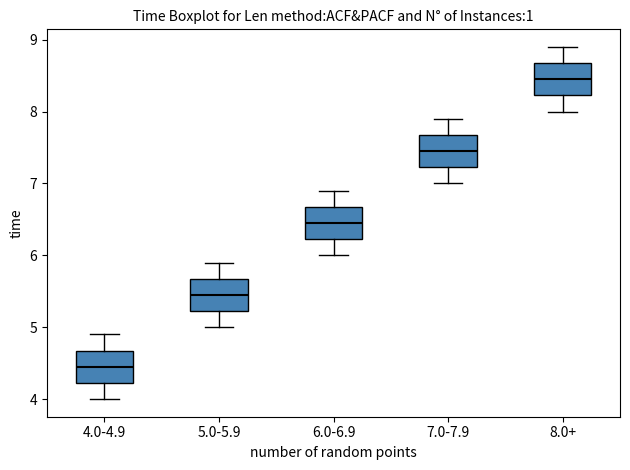

Reading left to right, transcribe this box plot: for each box, give where its median line is, the range the box spans, and where its two whiskers end, as read against the y-axis. The values are not printed on the chart, so give them approximately, as read against the axis.

4.0-4.9: median 4.5, box 4.2 to 4.7, whiskers 4.0 to 4.9
5.0-5.9: median 5.5, box 5.2 to 5.7, whiskers 5.0 to 5.9
6.0-6.9: median 6.5, box 6.2 to 6.7, whiskers 6.0 to 6.9
7.0-7.9: median 7.5, box 7.2 to 7.7, whiskers 7.0 to 7.9
8.0+: median 8.5, box 8.2 to 8.7, whiskers 8.0 to 8.9